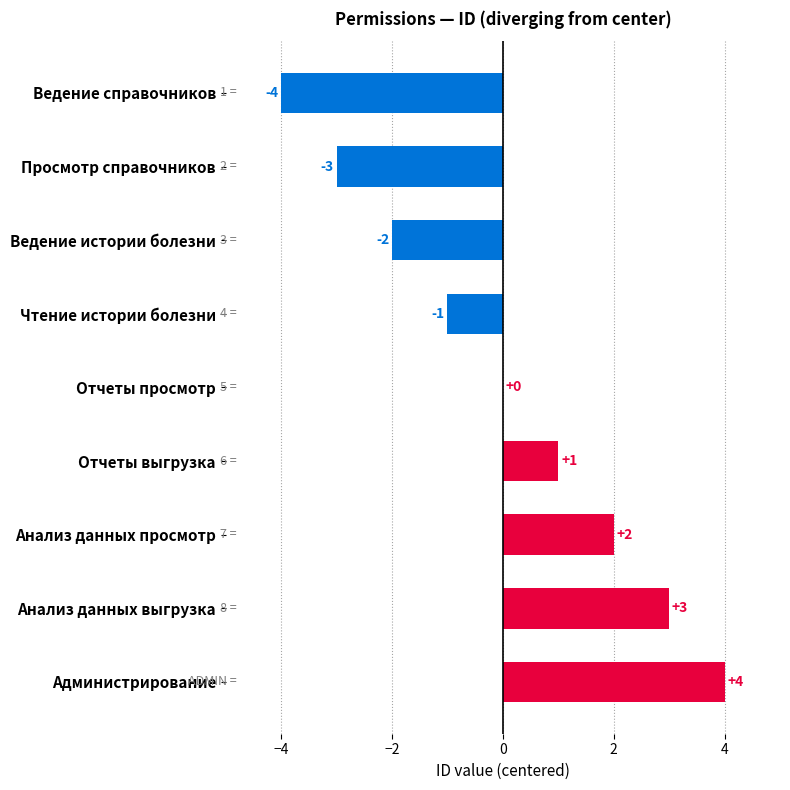

Which category has the highest value across all series?

Администрирование